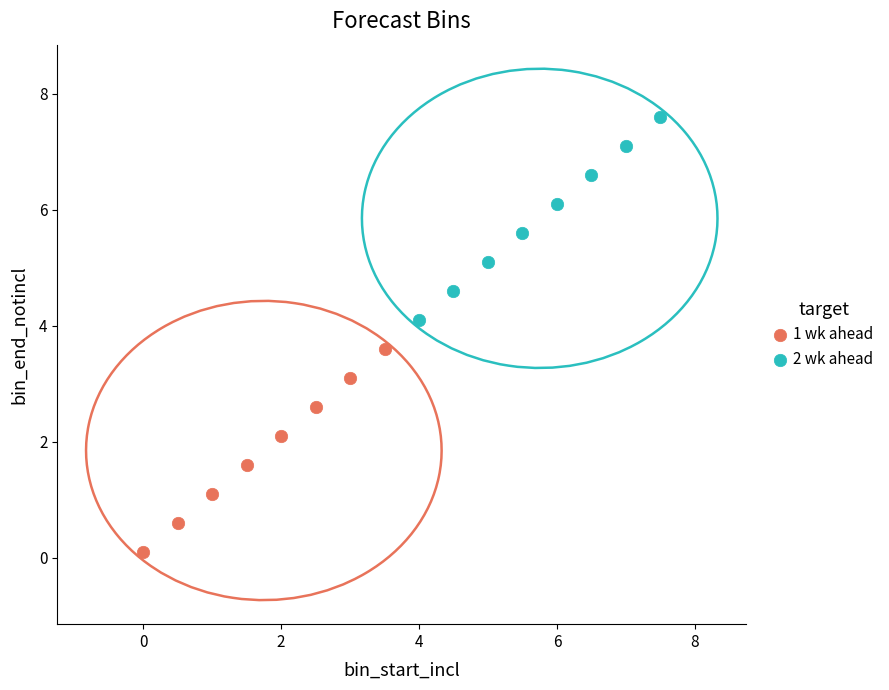

Which series contains the lowest Y value?

1 wk ahead